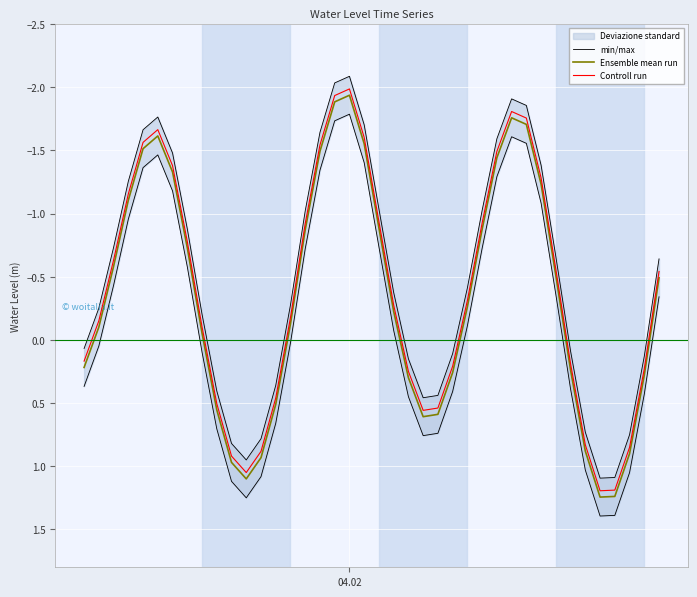

True or false: min/max has more than 0 interior local peaks.

True